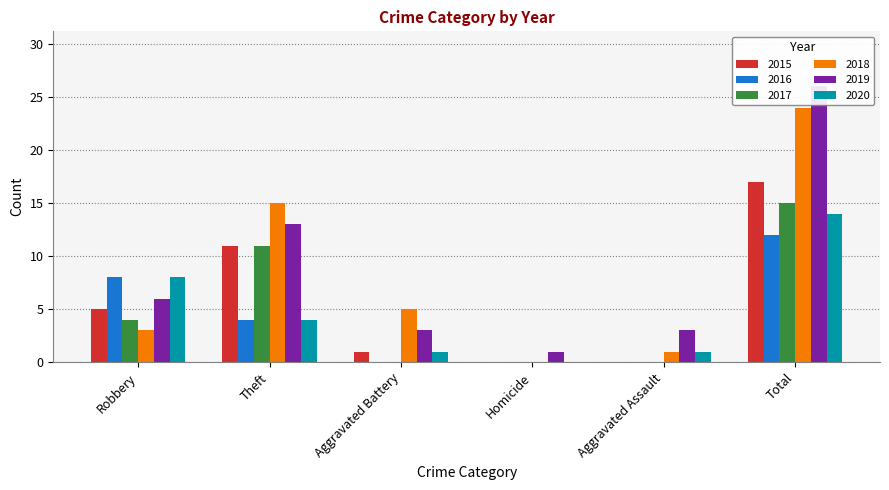

At Robbery, list the series in order from smallest to largest.

2018, 2017, 2015, 2019, 2016, 2020